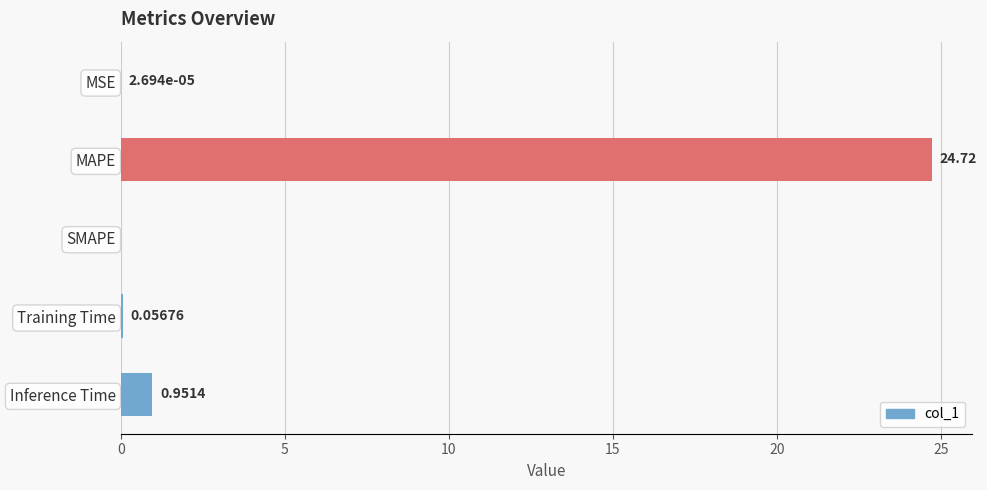

Which category has the highest value across all series?

MAPE